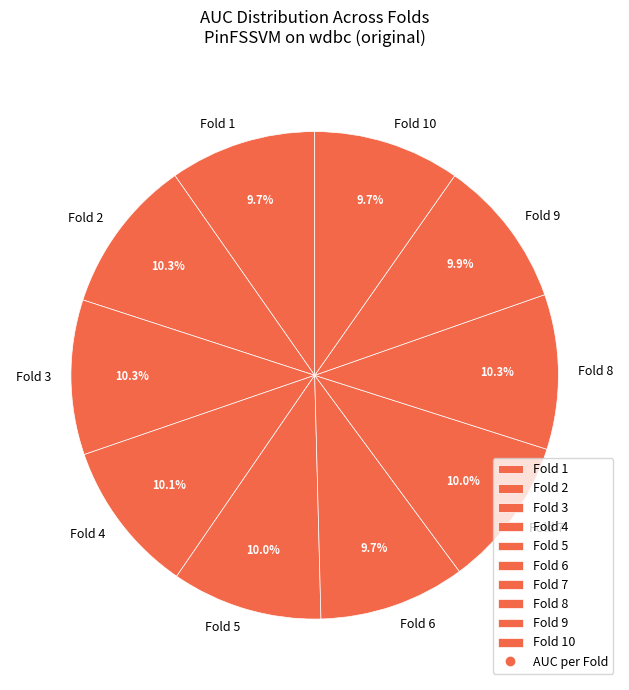

True or false: Fold 3 accounts for 10% of the total.

True